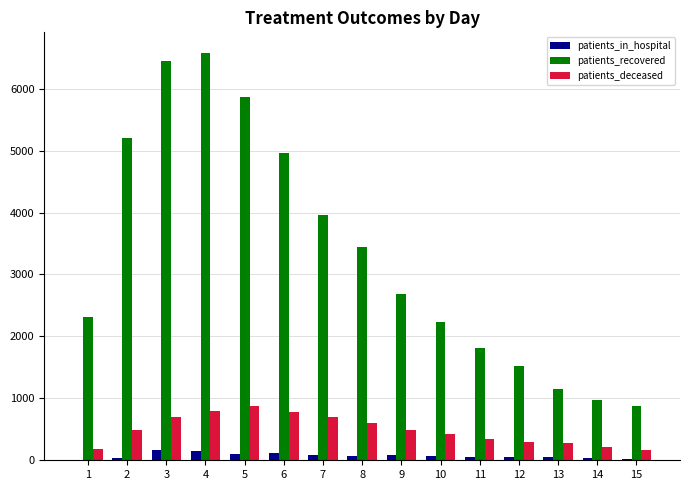

What is the sum of all patients_deceased values?

7325